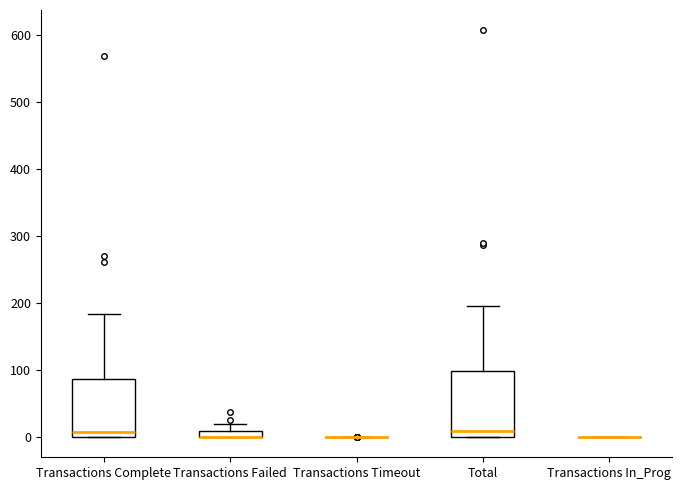

Comparing the boxes themselves (not the whiskers), which one is the tallest?

Total